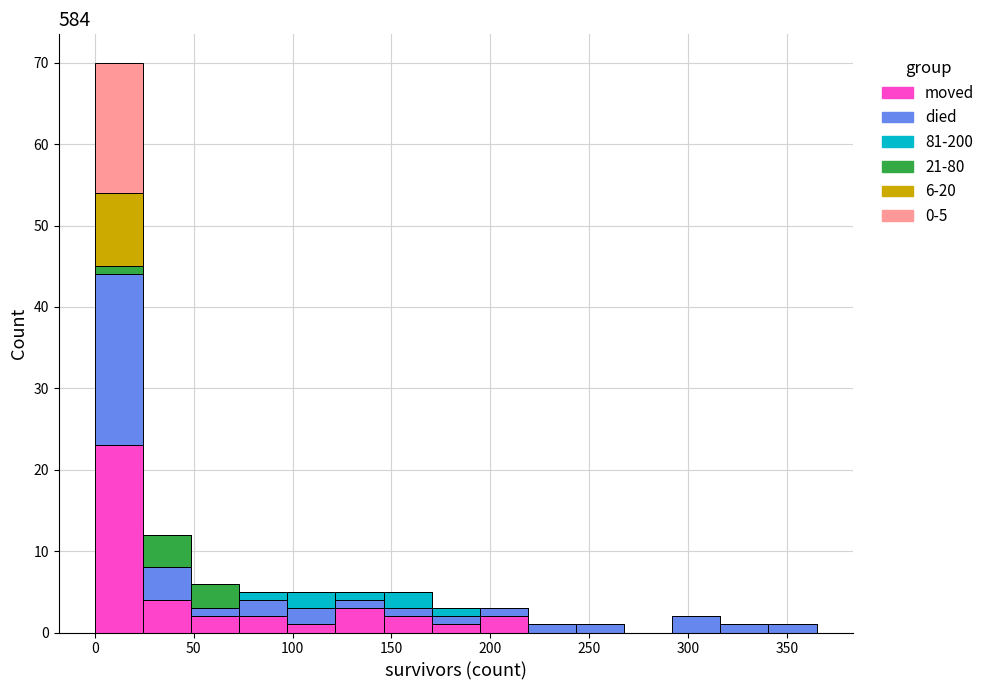

Which range on the x-axis has the tallest stacked bar (by total height)?

0 to 25